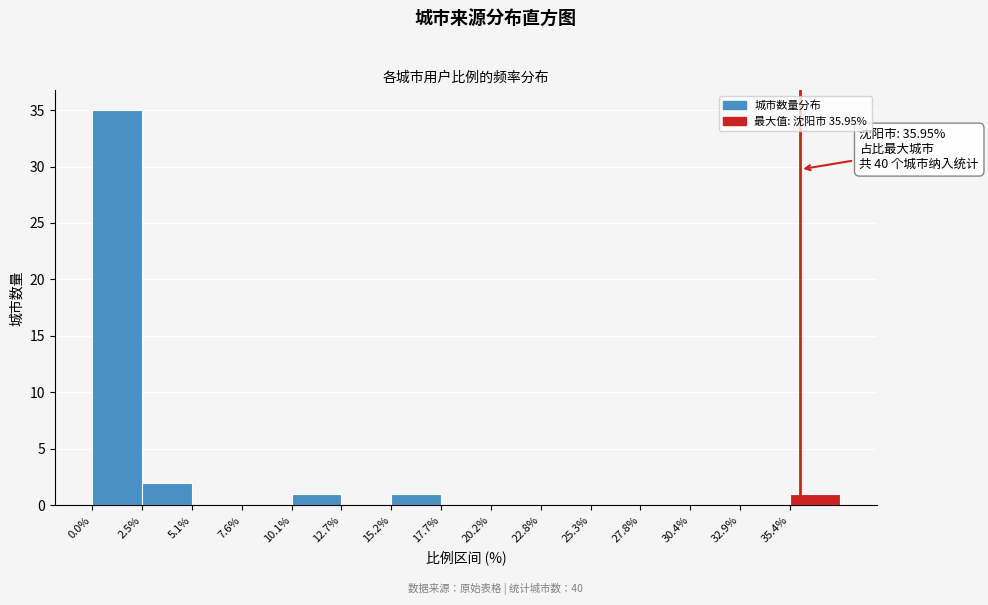

Which range on the x-axis has the tallest bar?

0.0 to 2.5